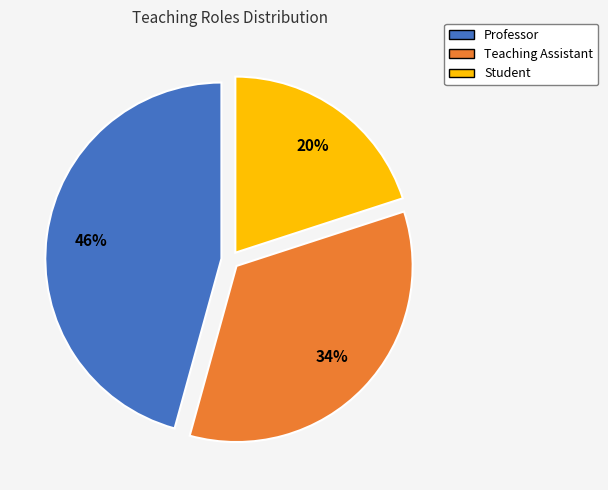

What percentage is the Student slice, to the nearest percent?

20%